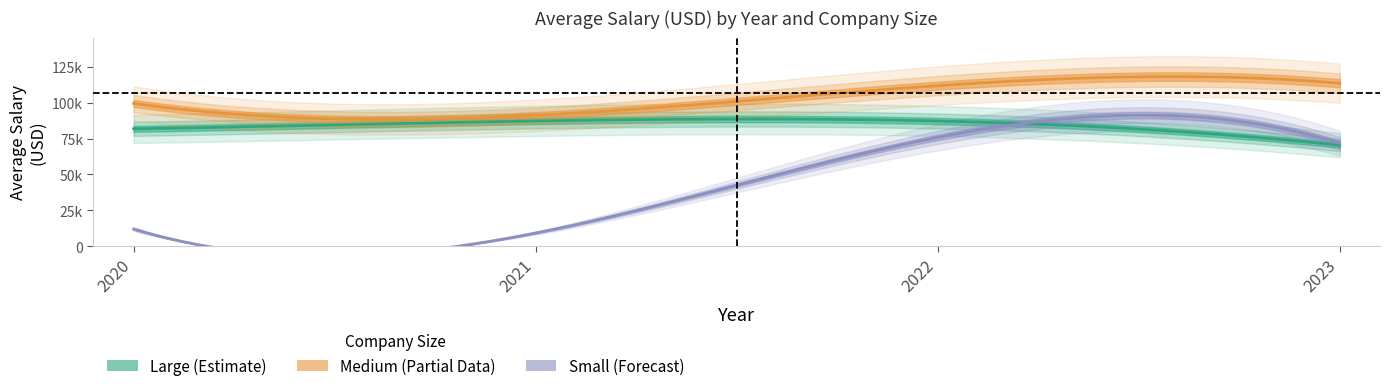

Reading right to left, what are all the values shown in this chart?

L: 2023=70376.7	2022=87184.4	2021=87211.4	2020=81744.6
M: 2023=113425.0	2022=111749.6	2021=91154.0	2020=99386.8
S: 2023=71677.2	2022=75755.9	2021=9272.0	2020=12024.0